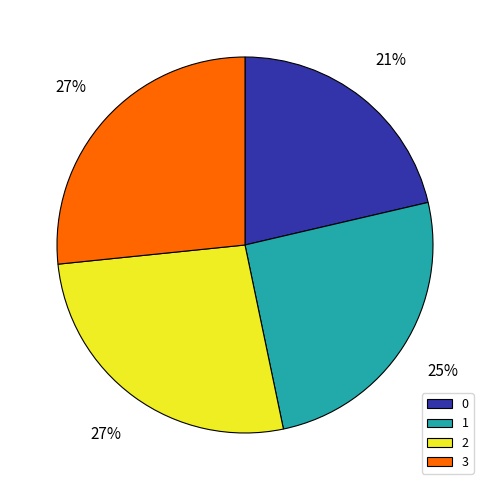

Is the sum of 0 and 3 greater than half?

No